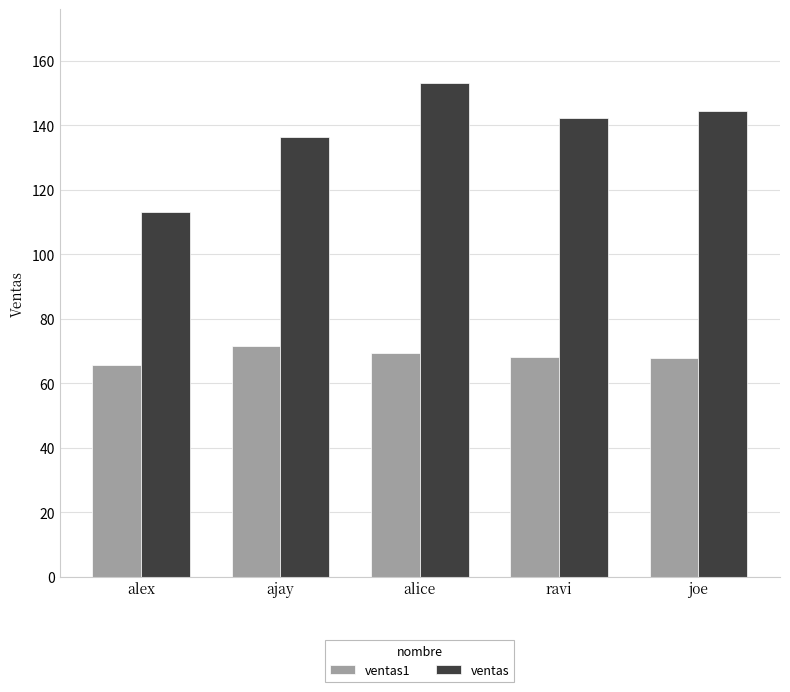

What is the difference between the second highest and minimum values in the ventas series?

31.3